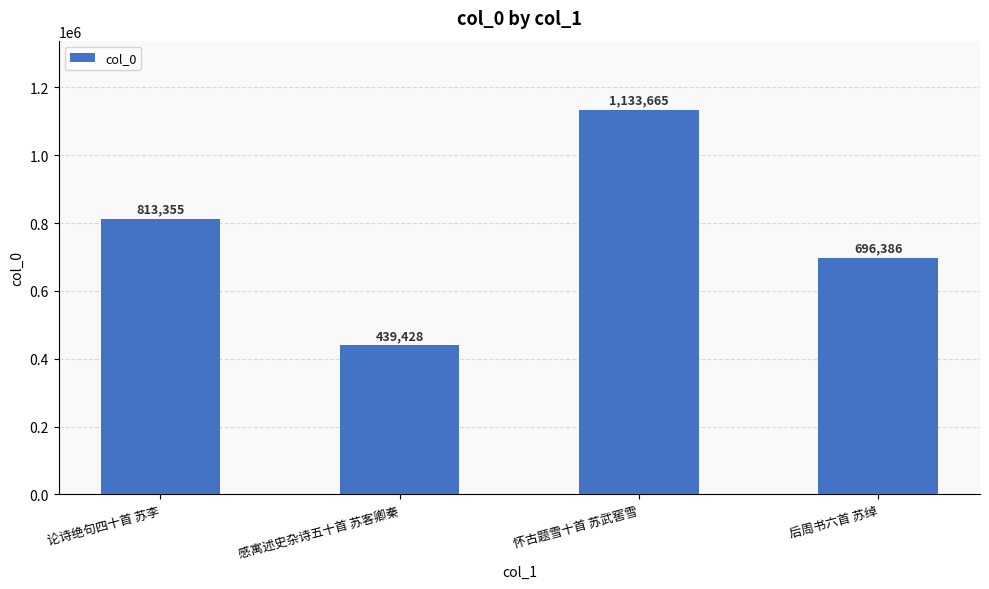

How many distinct data groups are displayed?

1